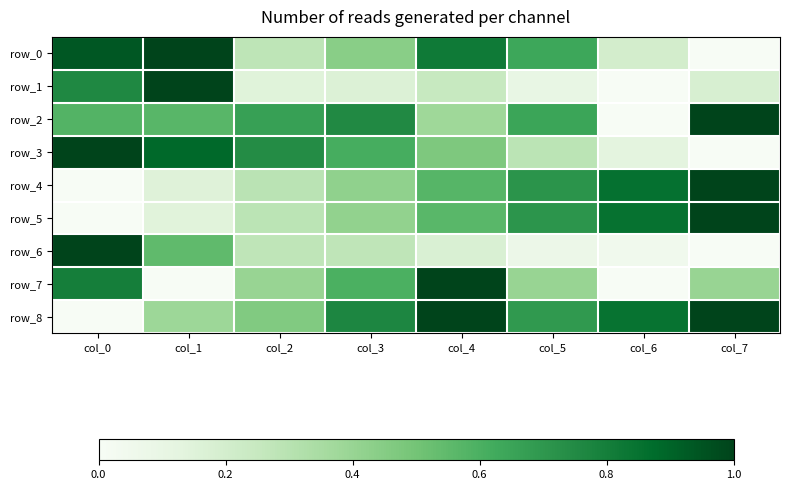

List the series in order of their peak value, highest first.

row_1, row_6, row_4, row_8, row_0, row_7, row_3, row_2, row_5